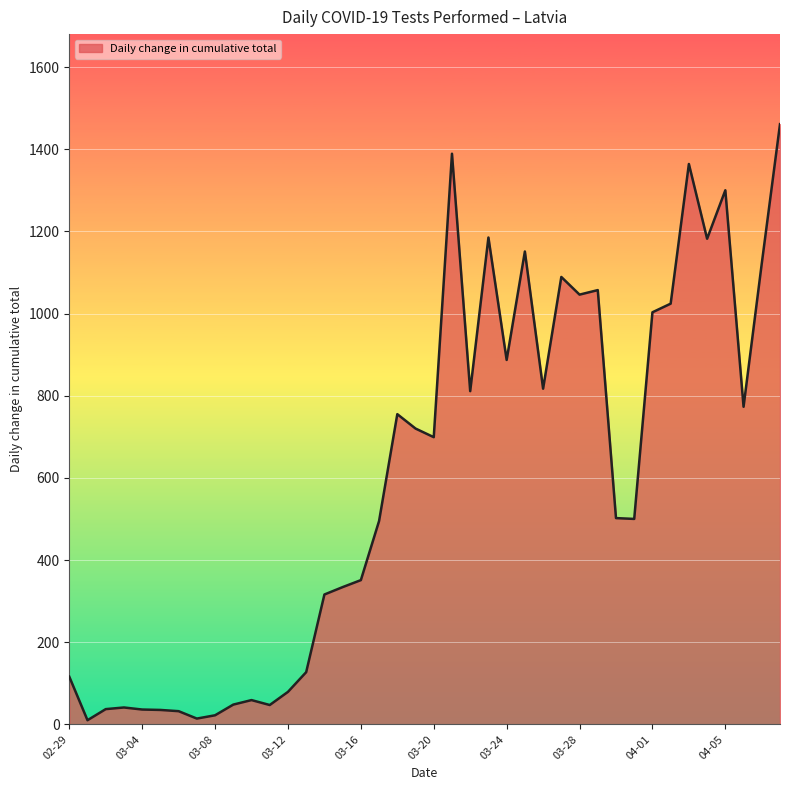

What is the maximum value shown in the chart?

1461